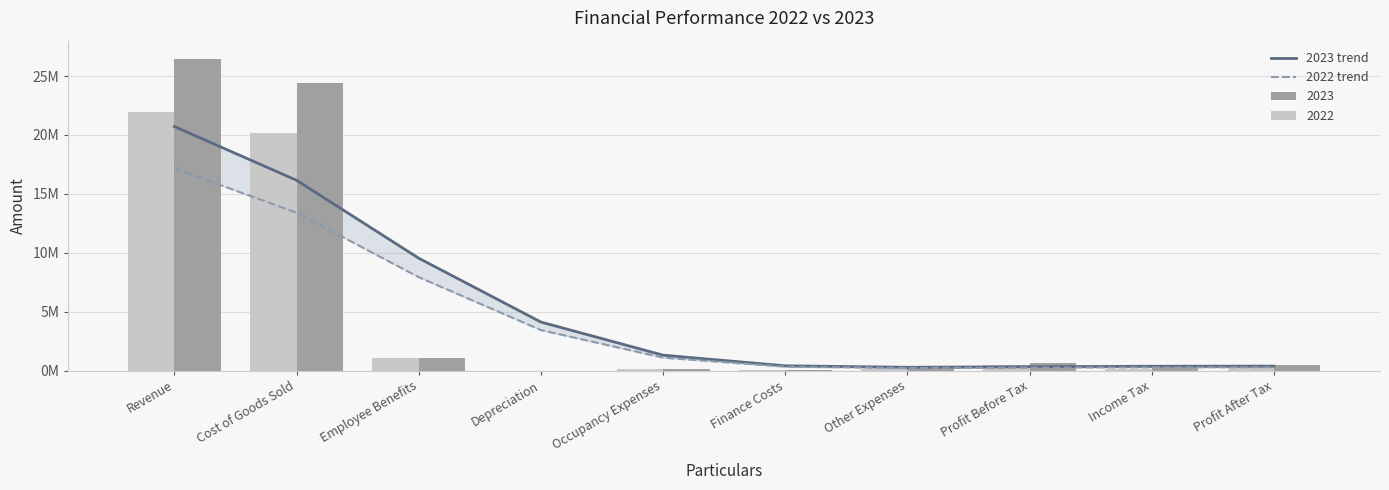

How many data points does each series have?

10